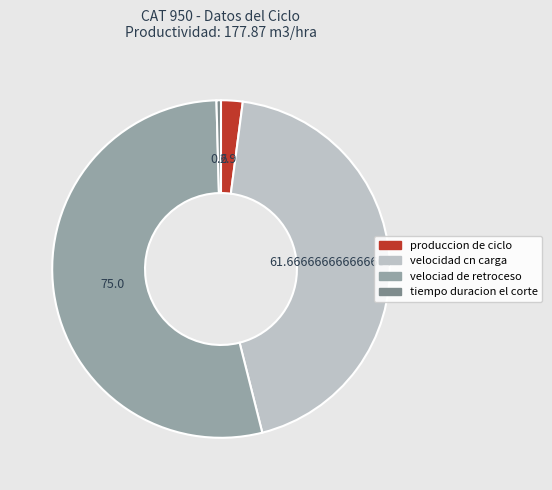

What is the smallest slice in the pie chart?

tiempo duracion el corte